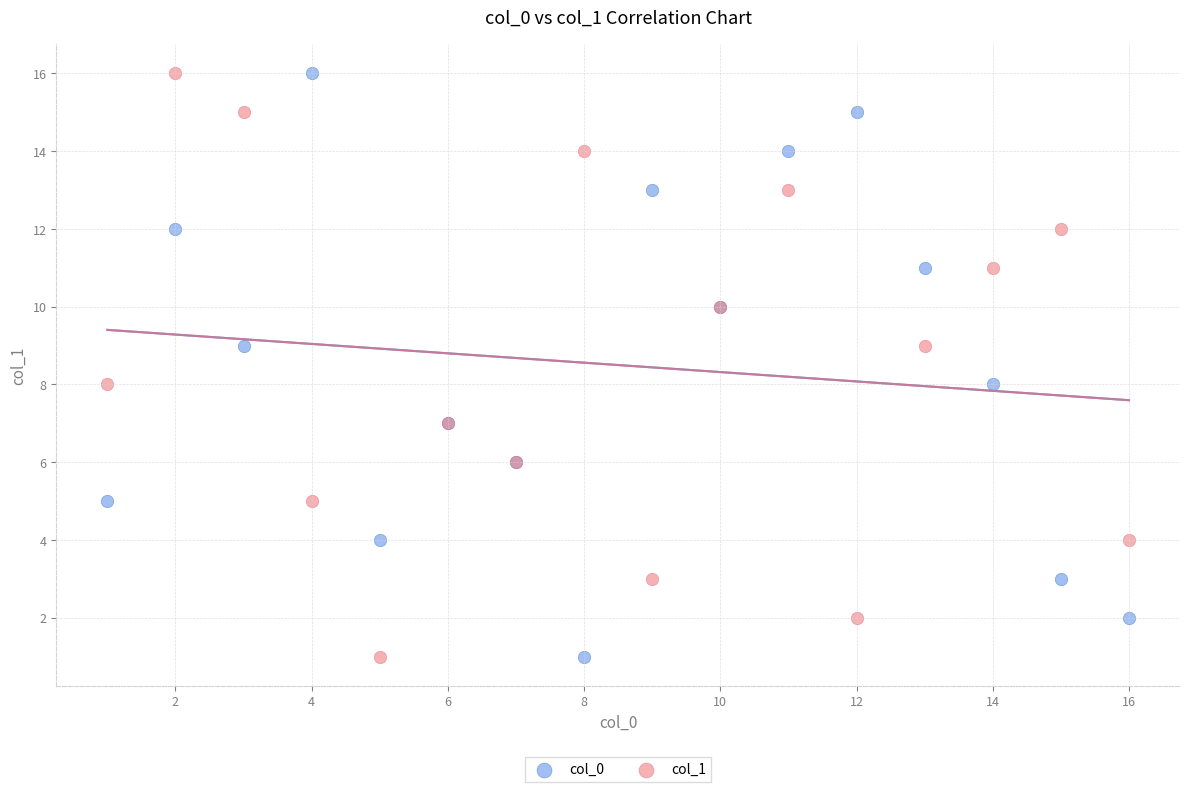

What are all the series names shown in the legend?

col_0, col_1